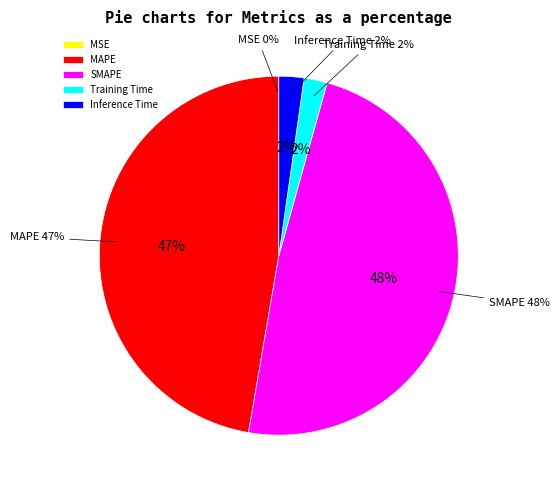

To the nearest percent, what is the combined percentage of MSE and Training Time?

2%